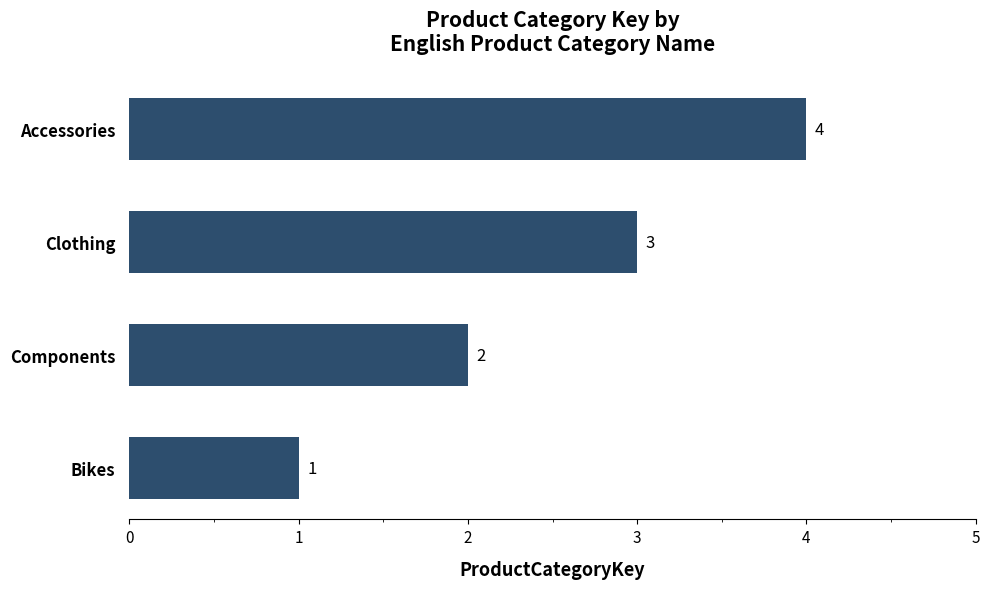

Rank the categories by value from lowest to highest.

Bikes, Components, Clothing, Accessories